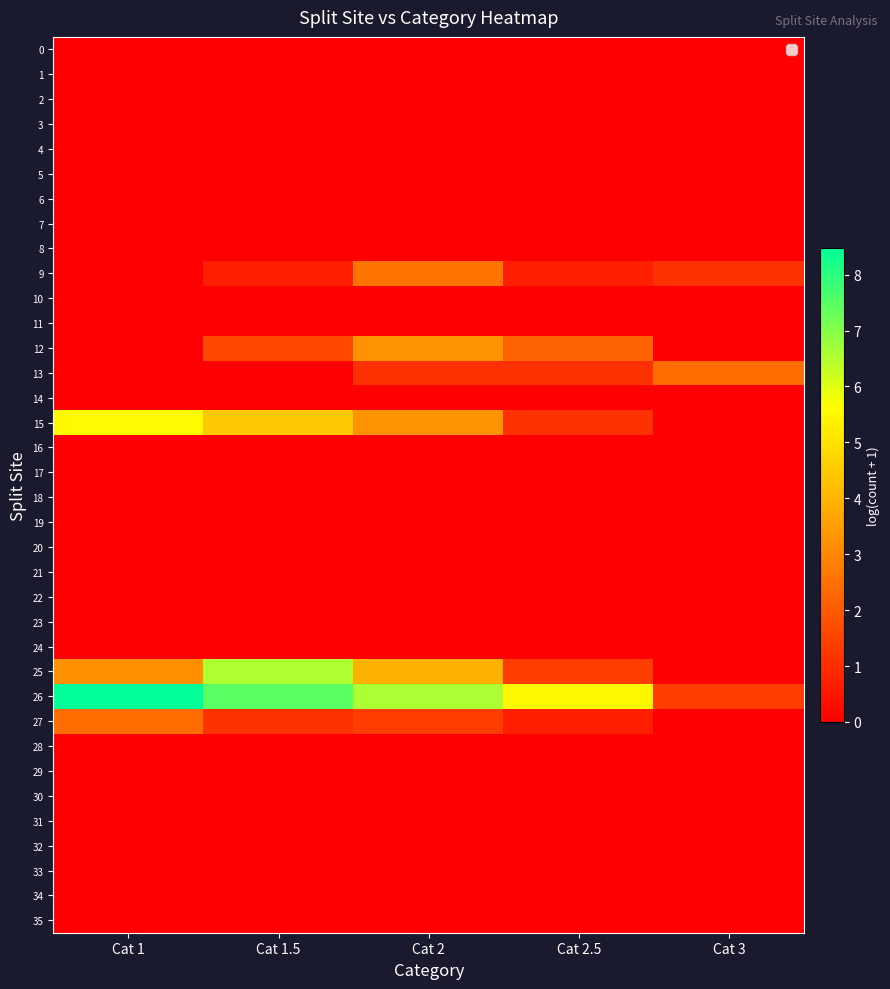

Which category has the highest value across all series?

Cat 1